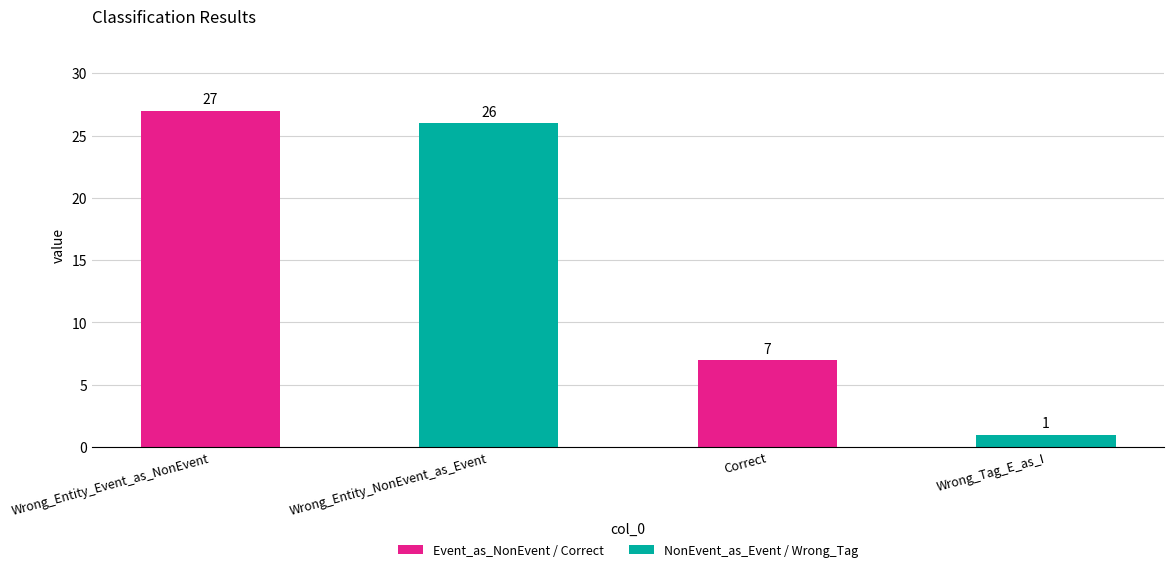

Reading left to right, list all the values displayed in this chart.

Wrong_Entity_Event_as_NonEvent=27	Wrong_Entity_NonEvent_as_Event=26	Correct=7	Wrong_Tag_E_as_I=1